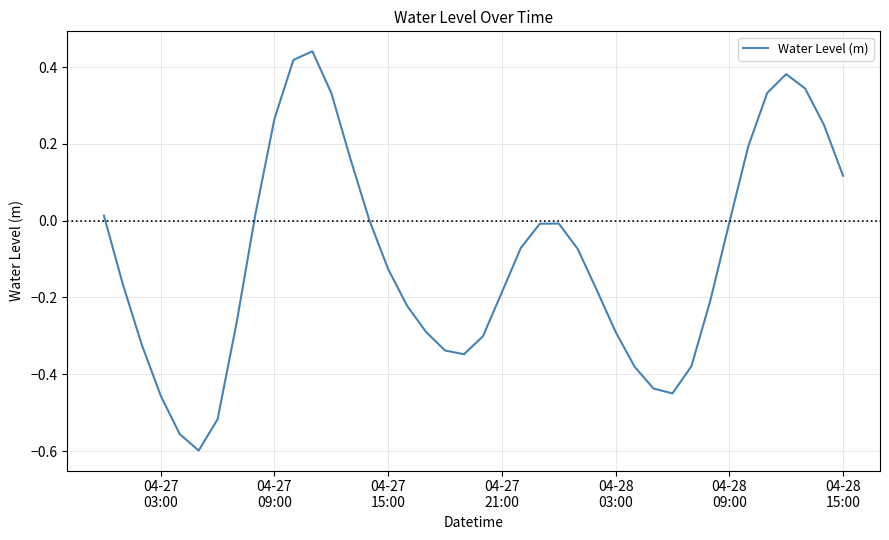

What is the difference between the maximum and minimum values?

1.0